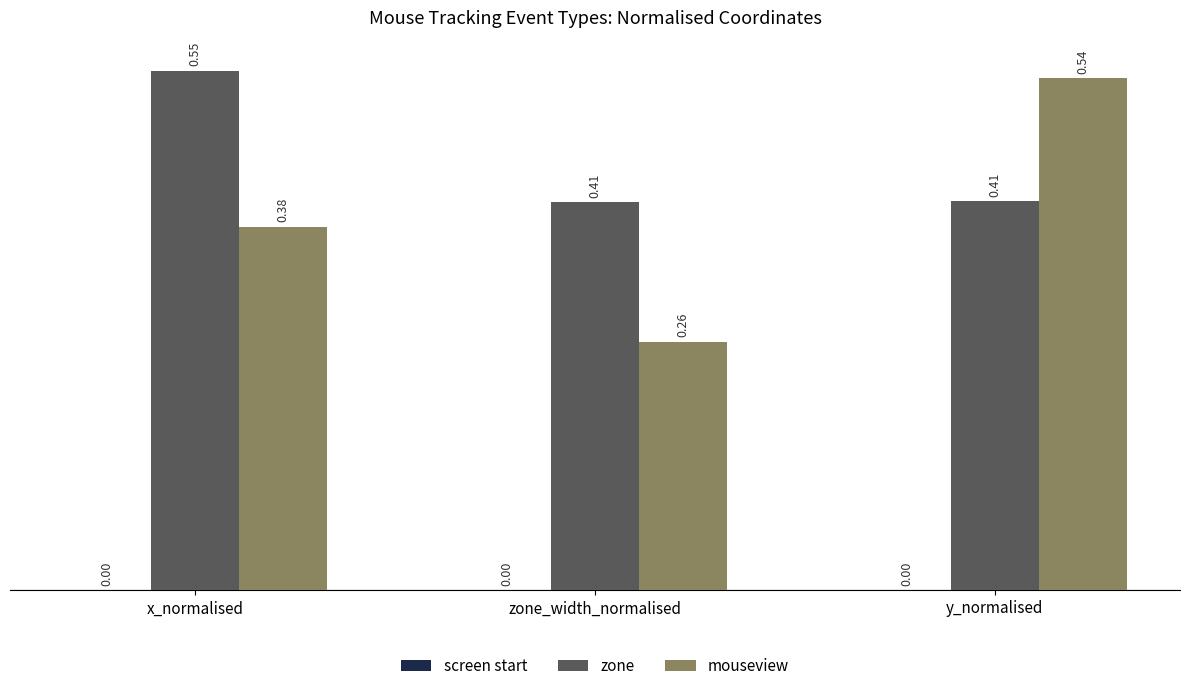

Which series has the largest total across all categories?

zone